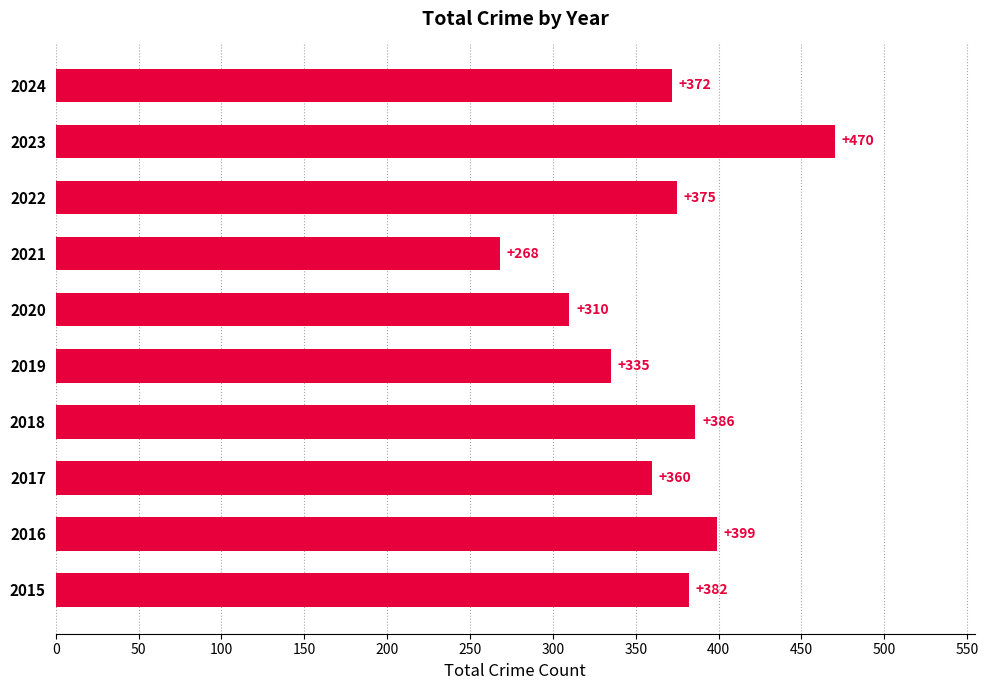

What is the difference between the values at 2015 and 2022?

7